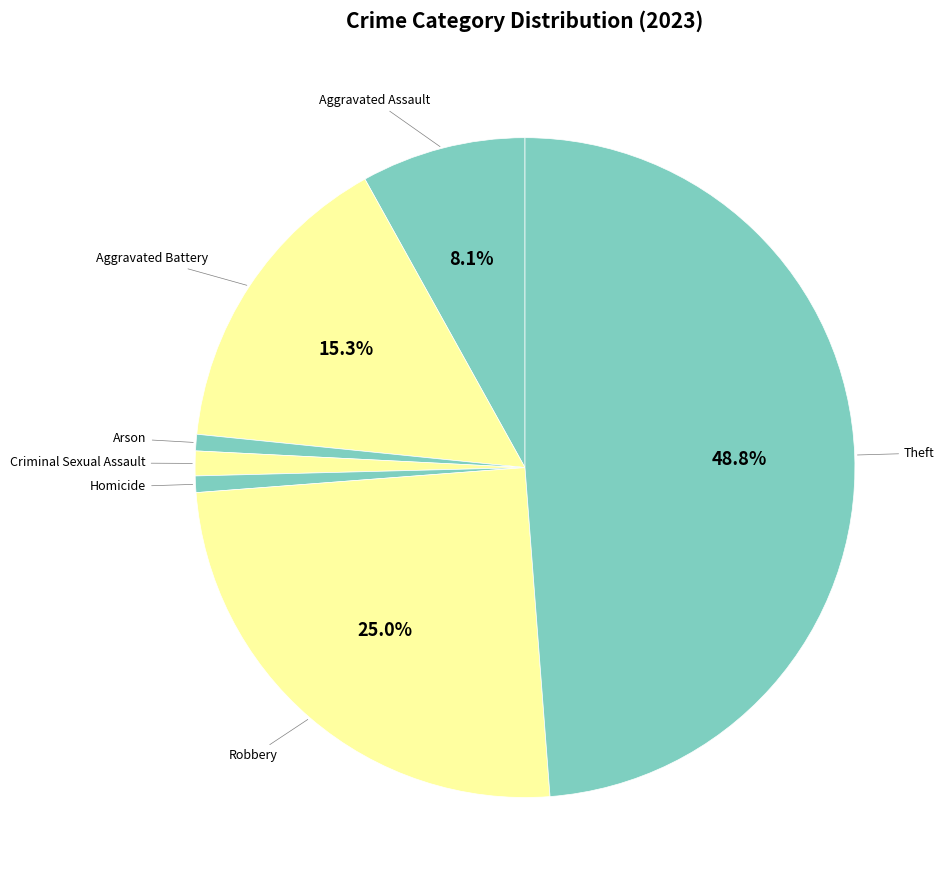

Is there any slice that represents more than half of the pie?

No